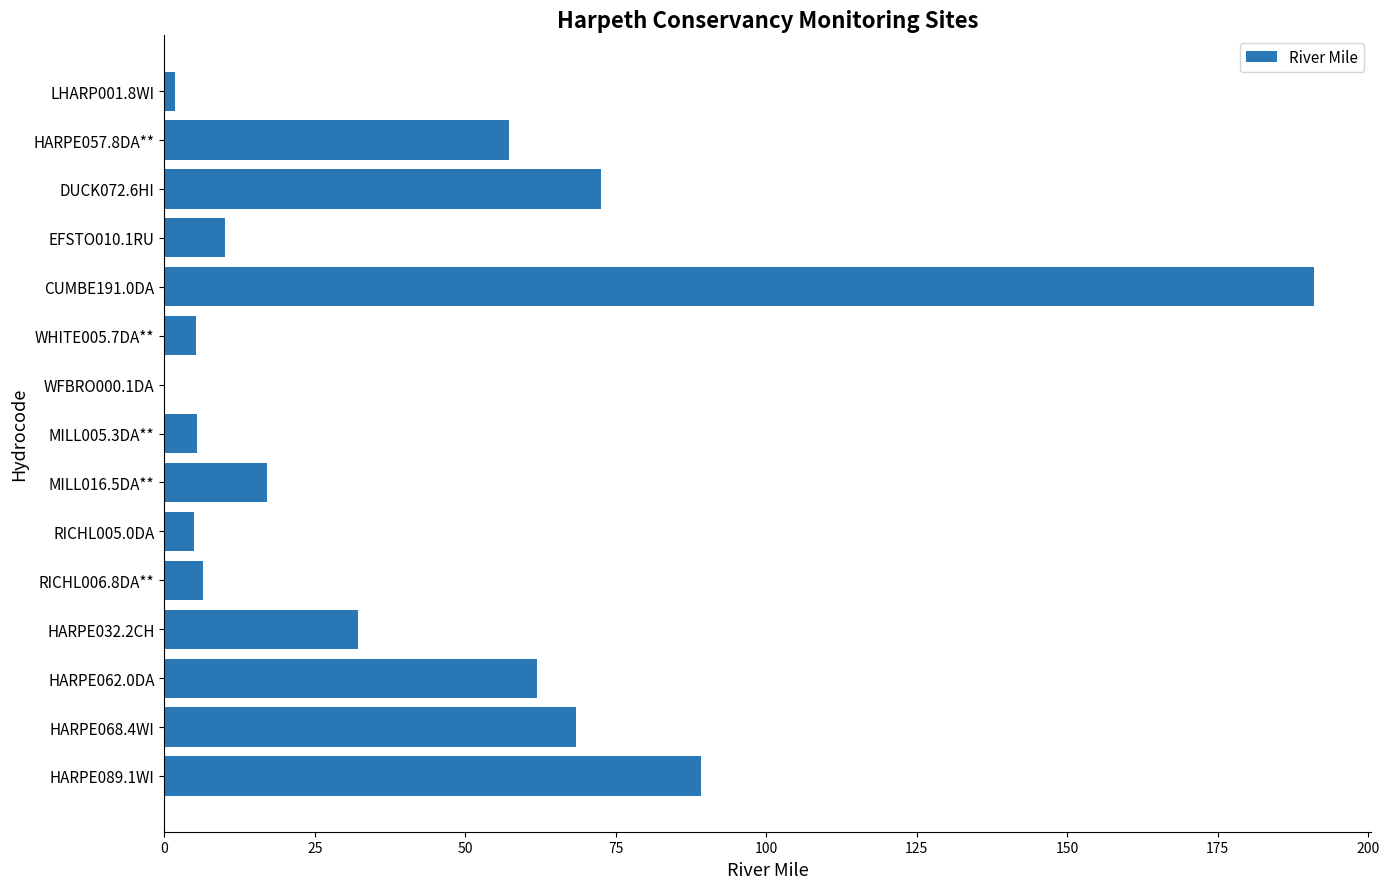

What is the maximum value shown in the chart?

191.0